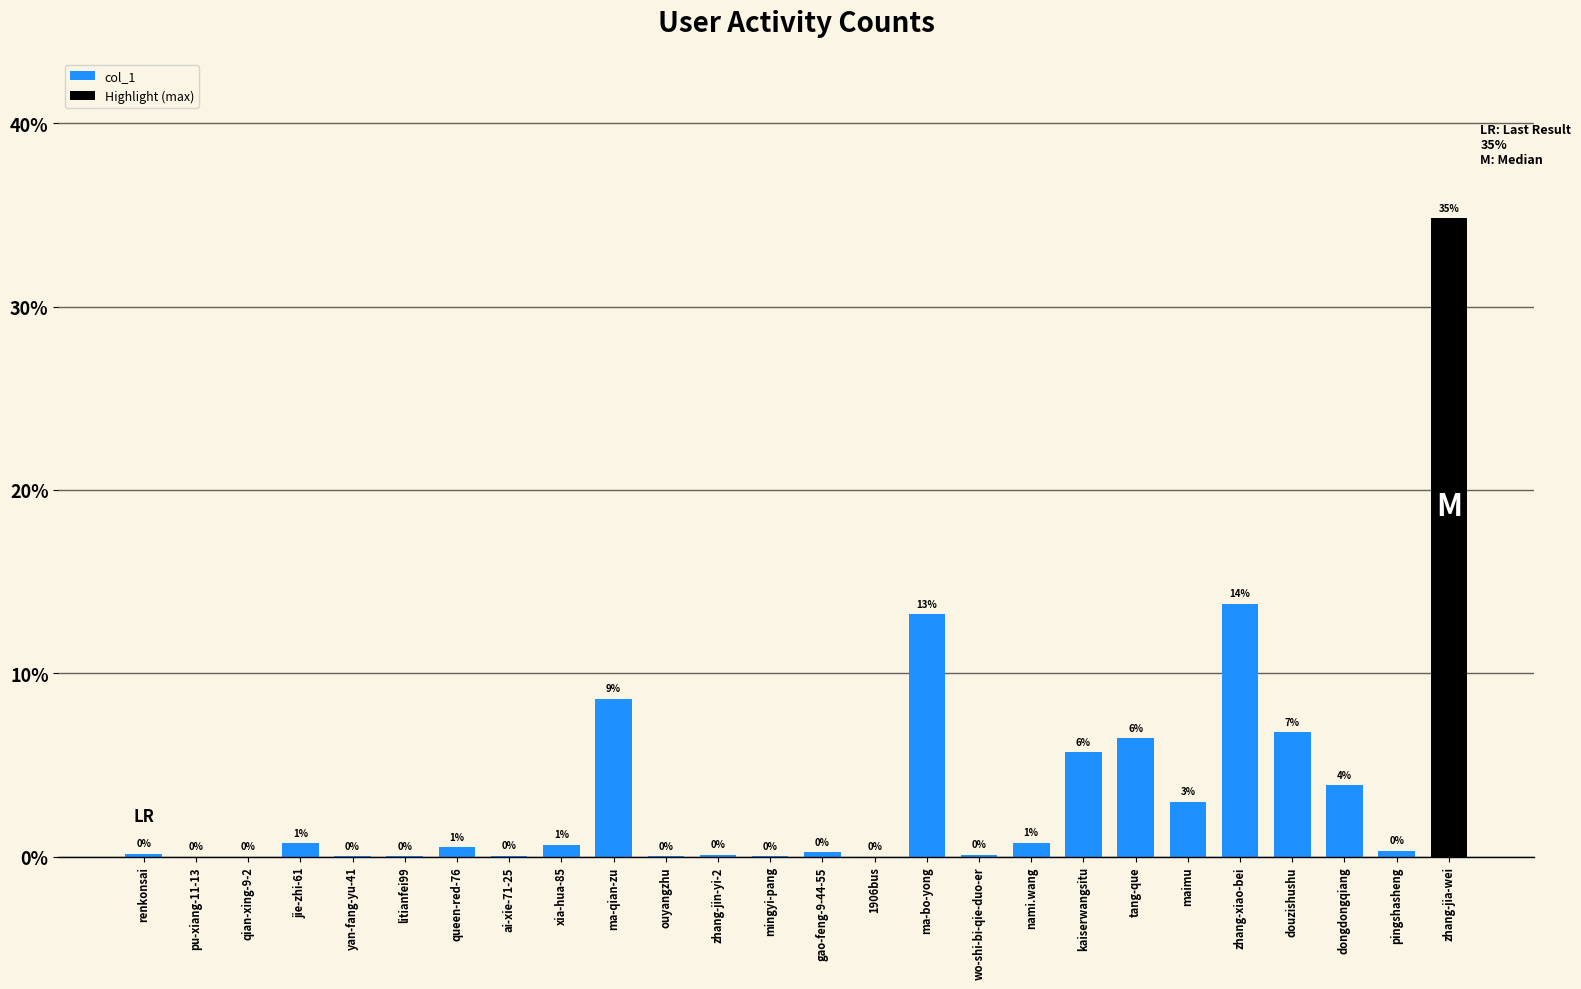

True or false: the data shows 0.0 at qian-xing-9-2.

True